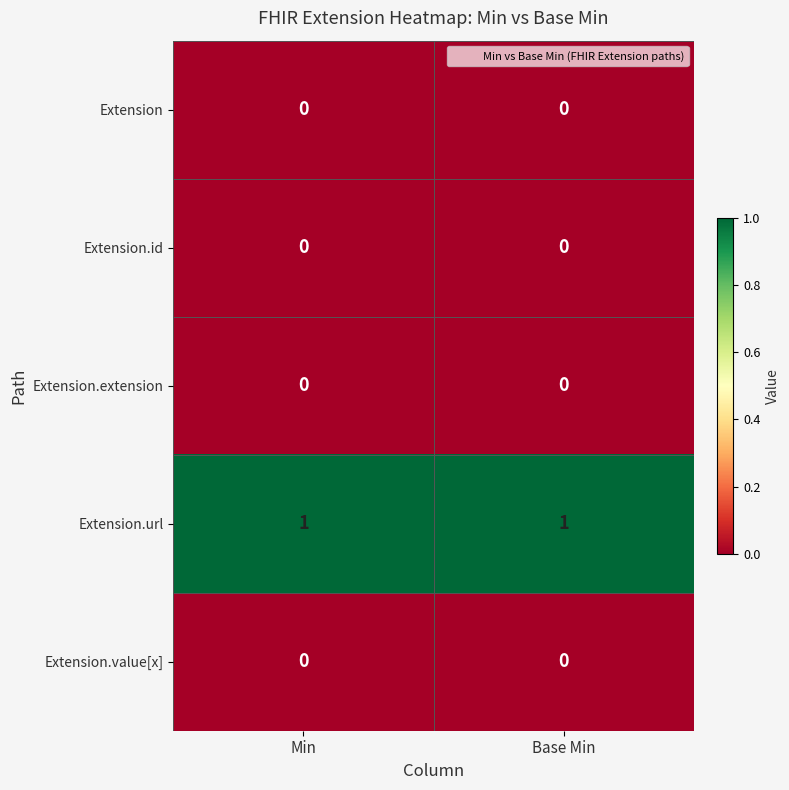

Is it true that Extension equals 0 at Min?

True